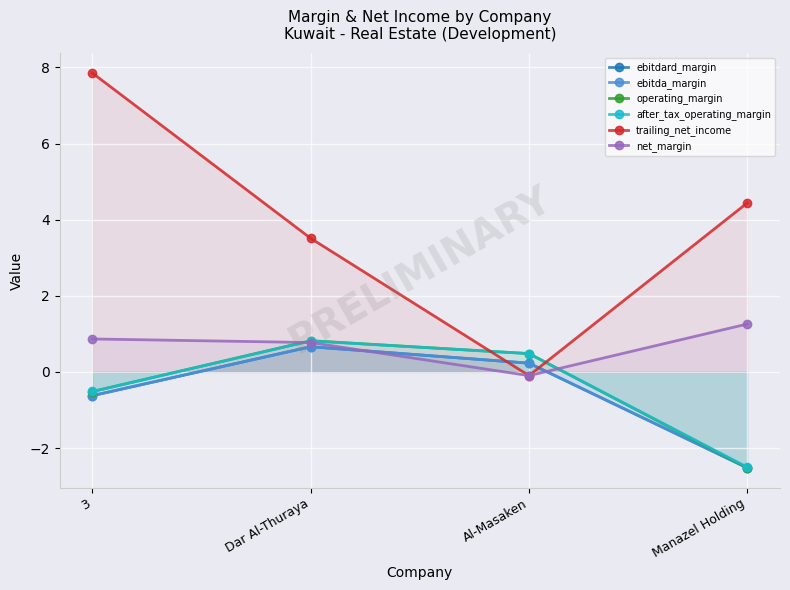

Reading right to left, list all the values displayed in this chart.

ebitdard_margin: -2.5	0.2	0.7	-0.6
ebitda_margin: -2.5	0.2	0.7	-0.6
operating_margin: -2.5	0.5	0.8	-0.5
after_tax_operating_margin: -2.5	0.5	0.8	-0.5
trailing_net_income: 4.4	-0.1	3.5	7.9
net_margin: 1.3	-0.1	0.8	0.9